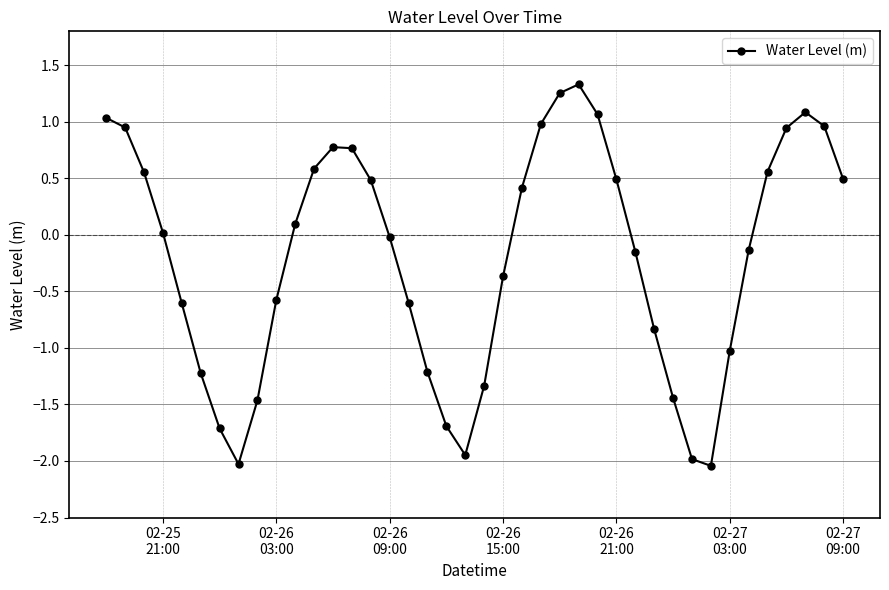

True or false: the data has more than 1 interior local peaks.

True